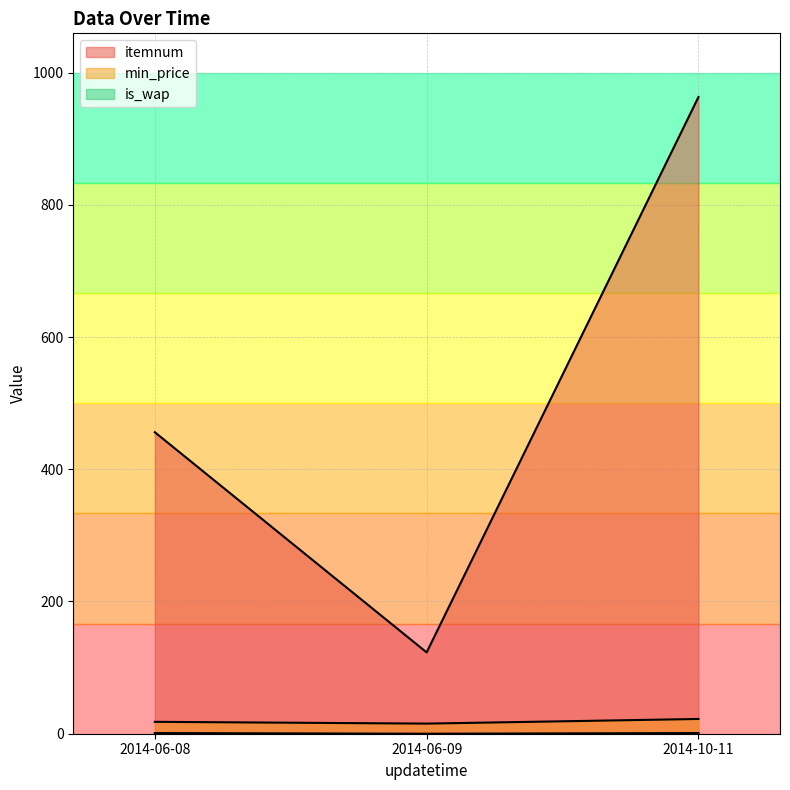

Is the value of min_price at 2014-10-11 greater than the value of itemnum at 2014-06-09?

No